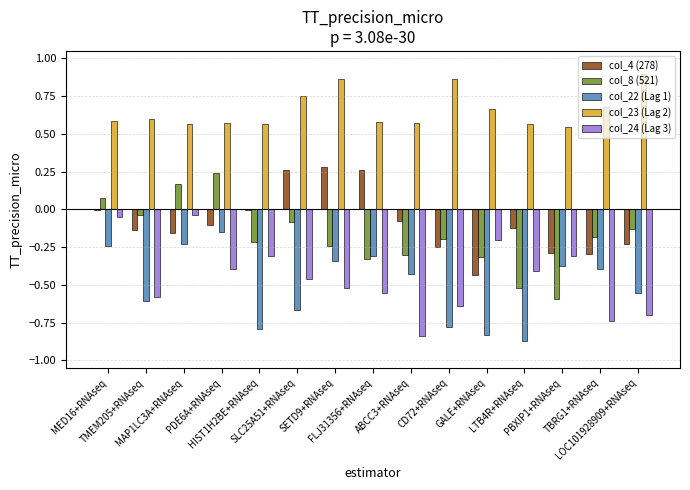

At which label does col_8 (521) first exceed 0?

MED16+RNAseq